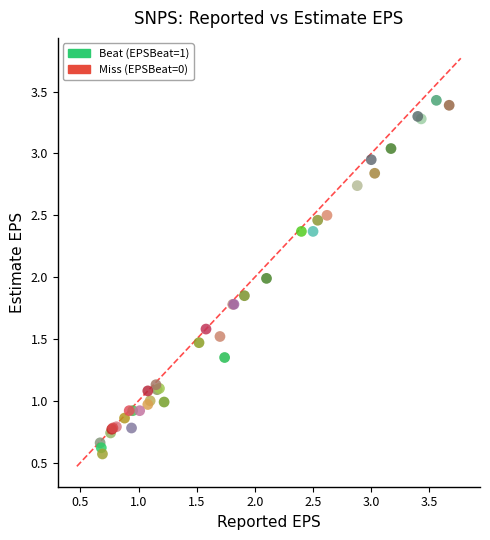

Which series has the largest Y range (max minus min)?

Beat (EPSBeat=1)